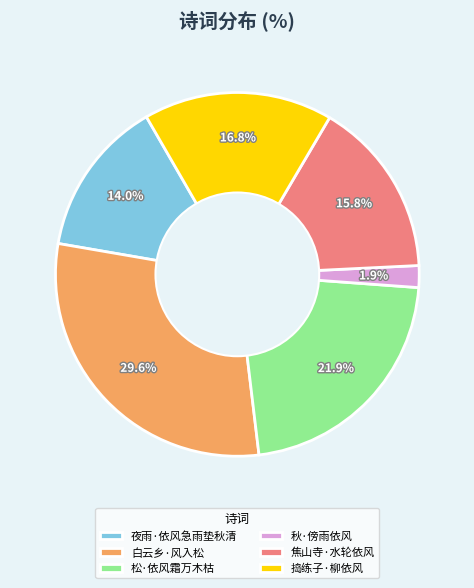

What is the largest slice in the pie chart?

白云乡·风入松